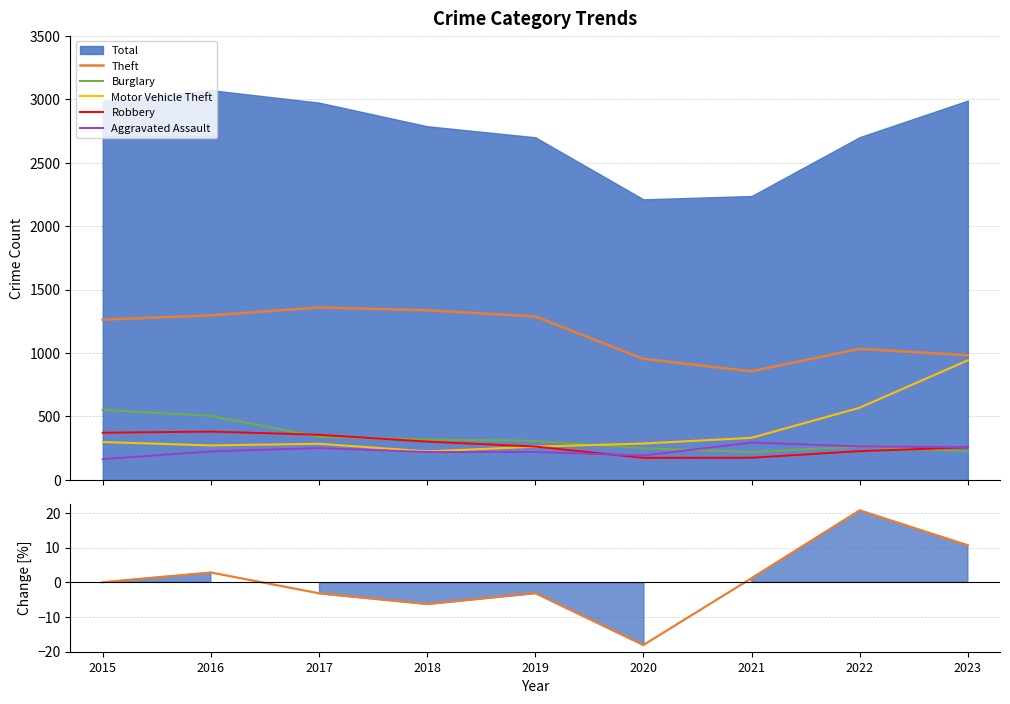

What is the difference between the second highest and minimum values in the Burglary series?

285